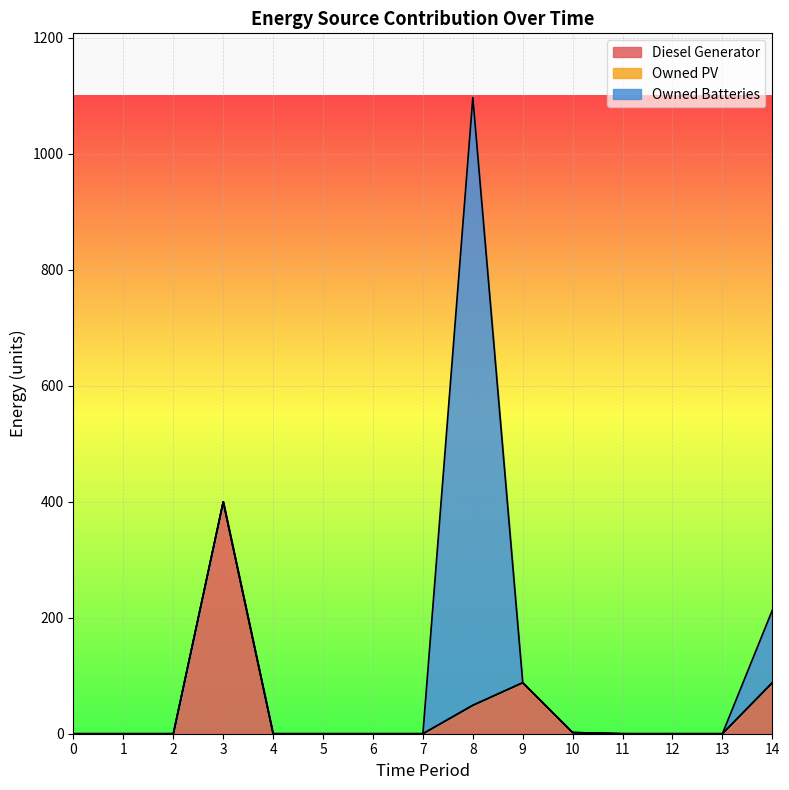

What is the highest value of the Owned Batteries series?

1048